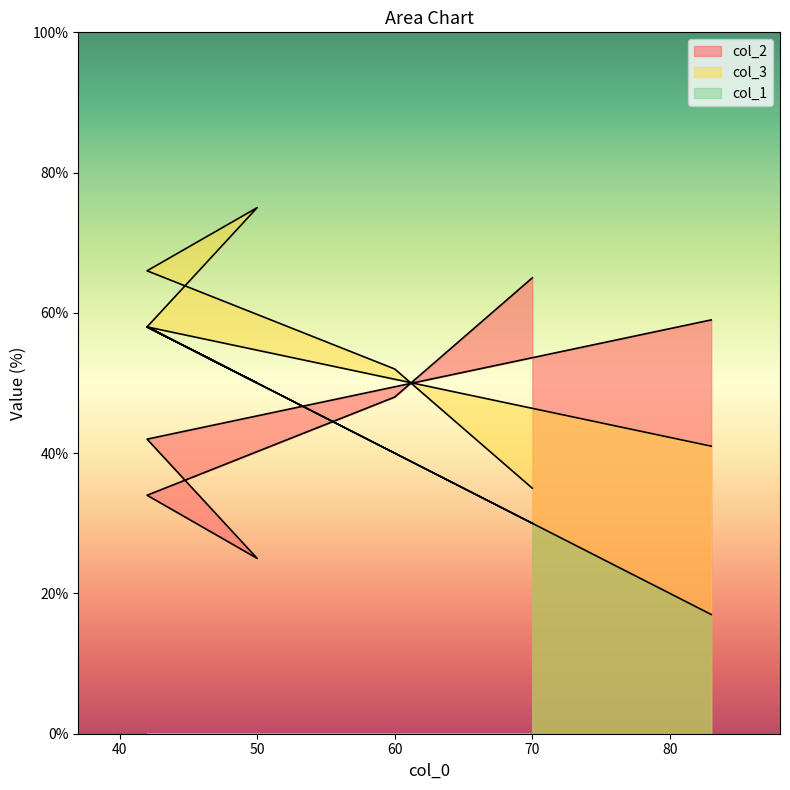

Where is col_2 nearest to the value 45?

42